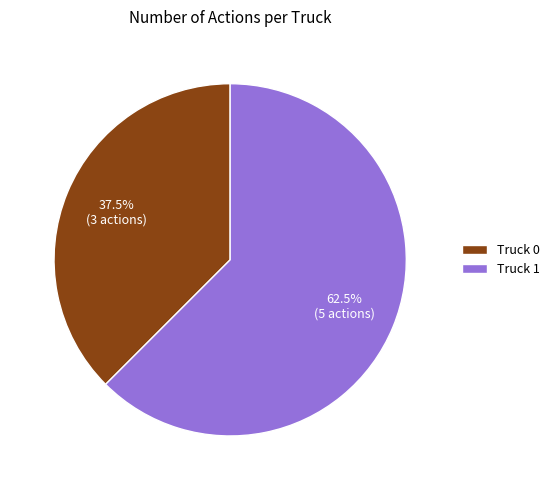

What percentage do Truck 0 and Truck 1 together represent?

100.0%